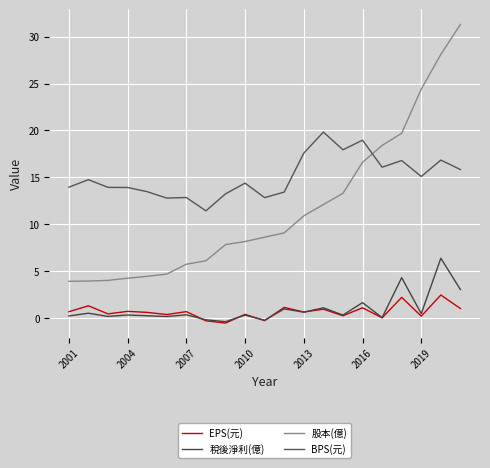

Which series ends up on top after the final intersection of 稅後淨利(億) and EPS(元)?

稅後淨利(億)